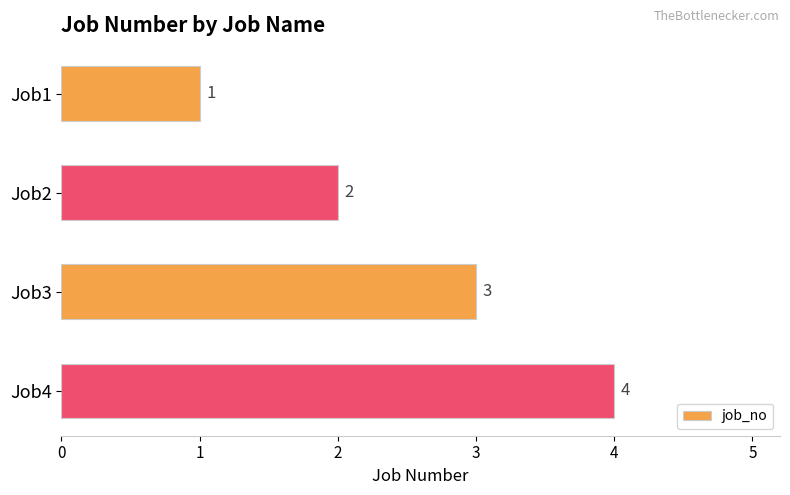

How many categories are shown in the chart?

4